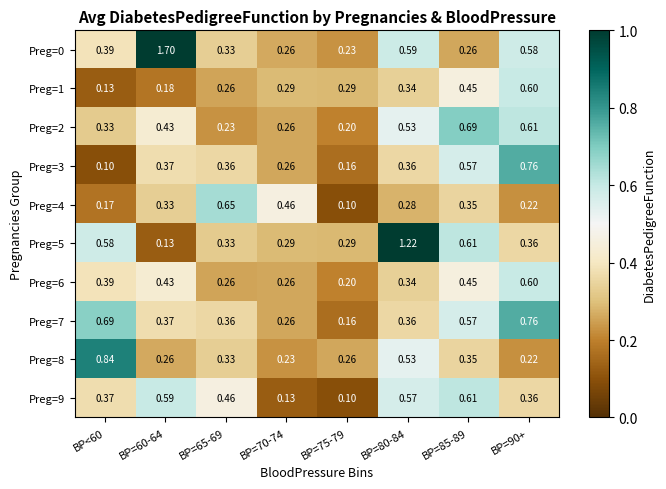

Is the value of Preg=6 at BP=75-79 greater than the value of Preg=0 at BP<60?

No